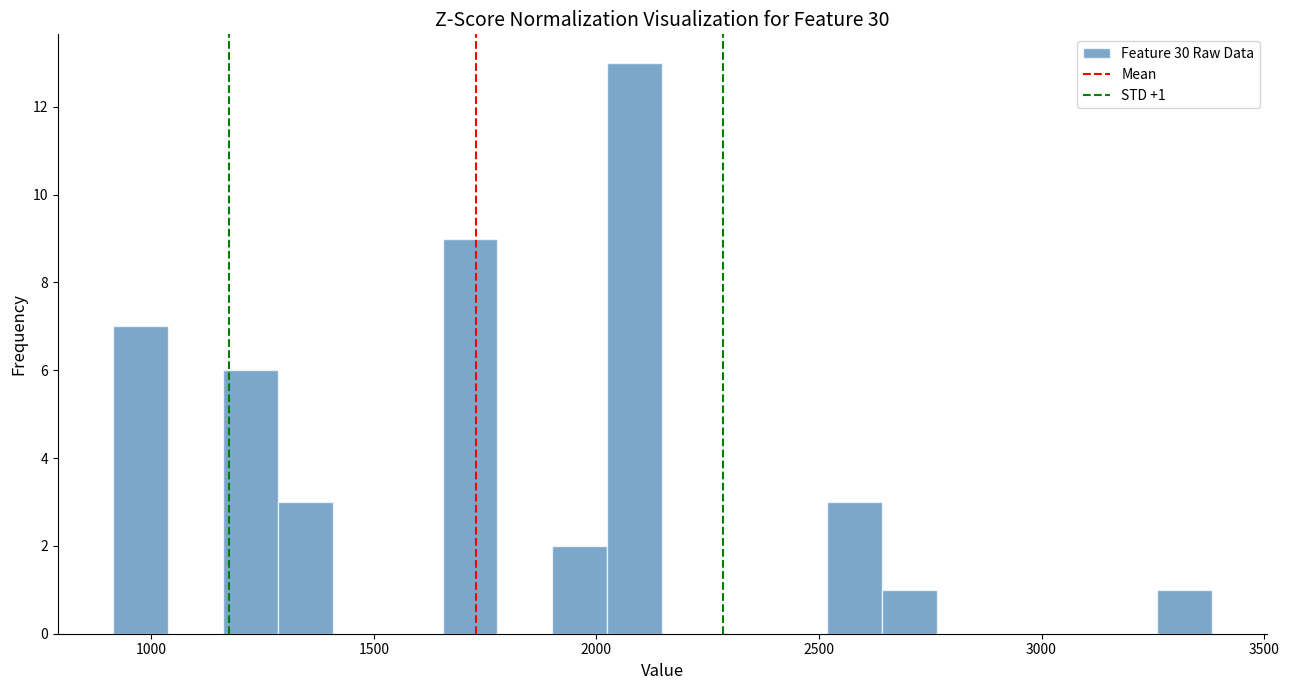

Around what value on the x-axis is the tallest bar? Give the approximate position of its centre, as read against the axis.

2100